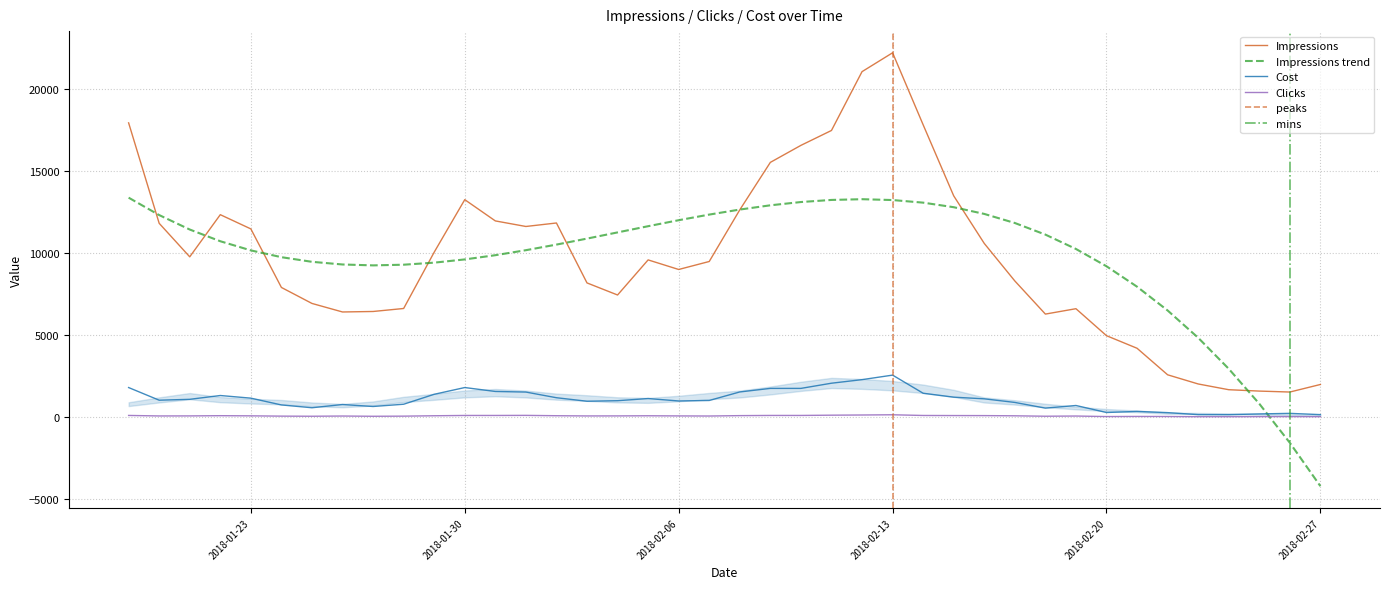

Is it true that Clicks equals 23.0 at 2018-02-22?

True